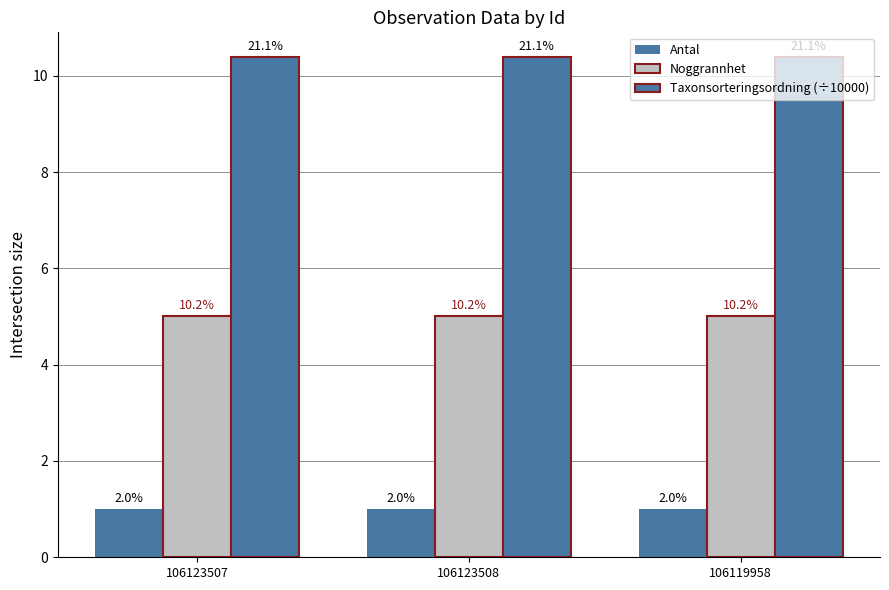

Is it true that Antal equals 0.5 at 106123507?

False